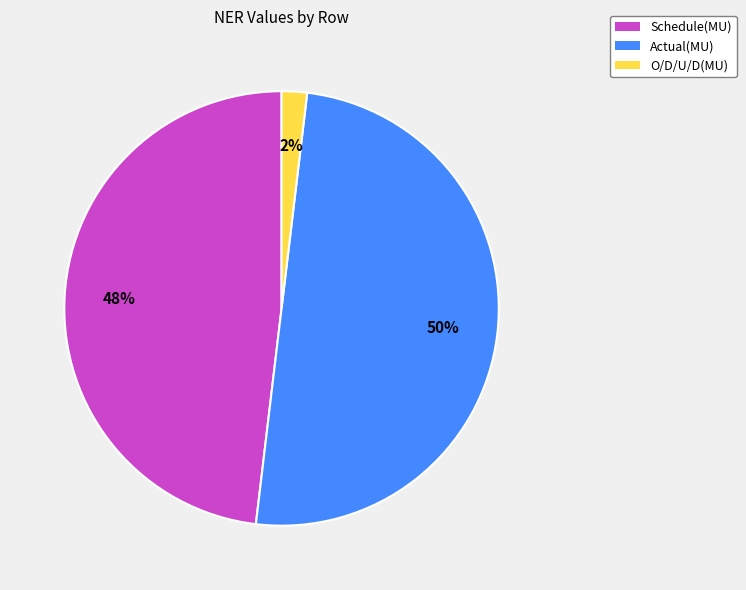

To the nearest percent, what portion does Schedule(MU) represent?

48%